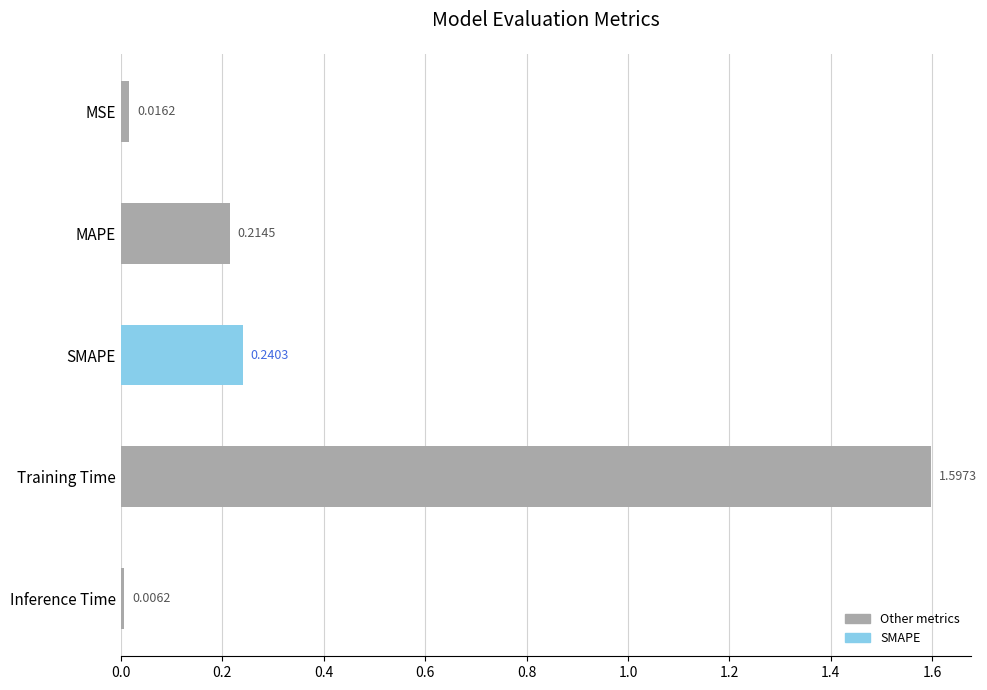

What is the change in value from MSE to Training Time?

+1.6